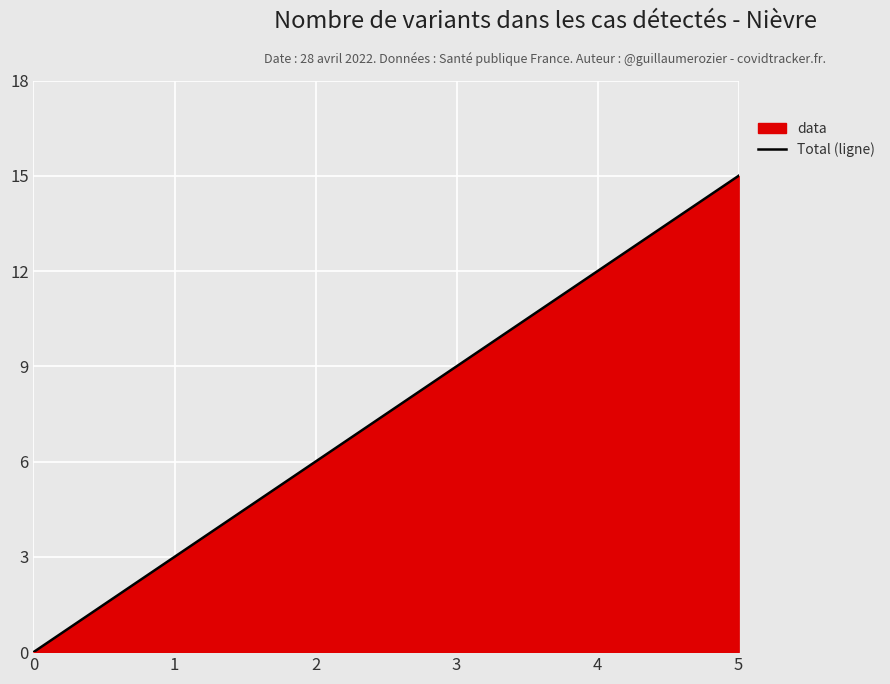

How many categories are shown in the chart?

6